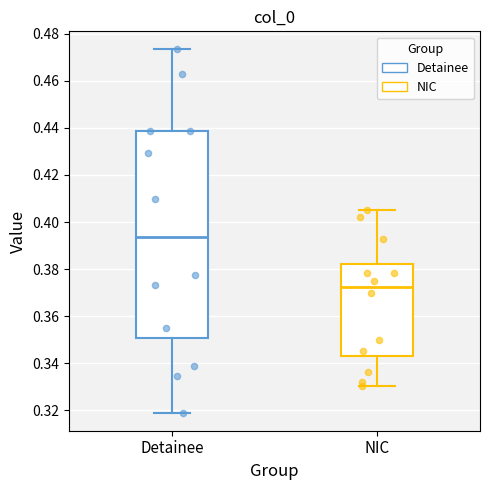

Reading left to right, transcribe this box plot: for each box, give where its median line is, the range the box spans, and where its two whiskers end, as read against the y-axis. The values are not printed on the chart, so give them approximately, as read against the axis.

Detainee: median 0.394, box 0.350 to 0.438, whiskers 0.320 to 0.474
NIC: median 0.372, box 0.342 to 0.382, whiskers 0.330 to 0.404